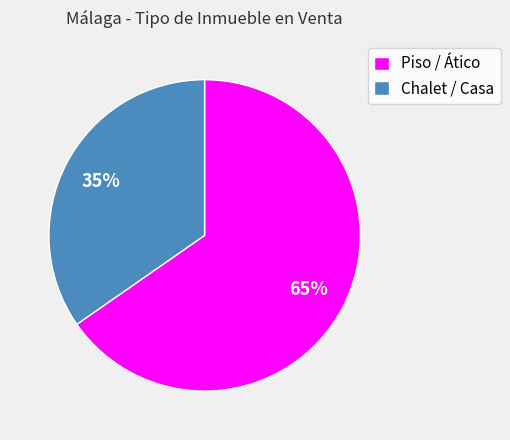

To the nearest percent, what is the combined percentage of Chalet / Casa and Piso / Ático?

100%